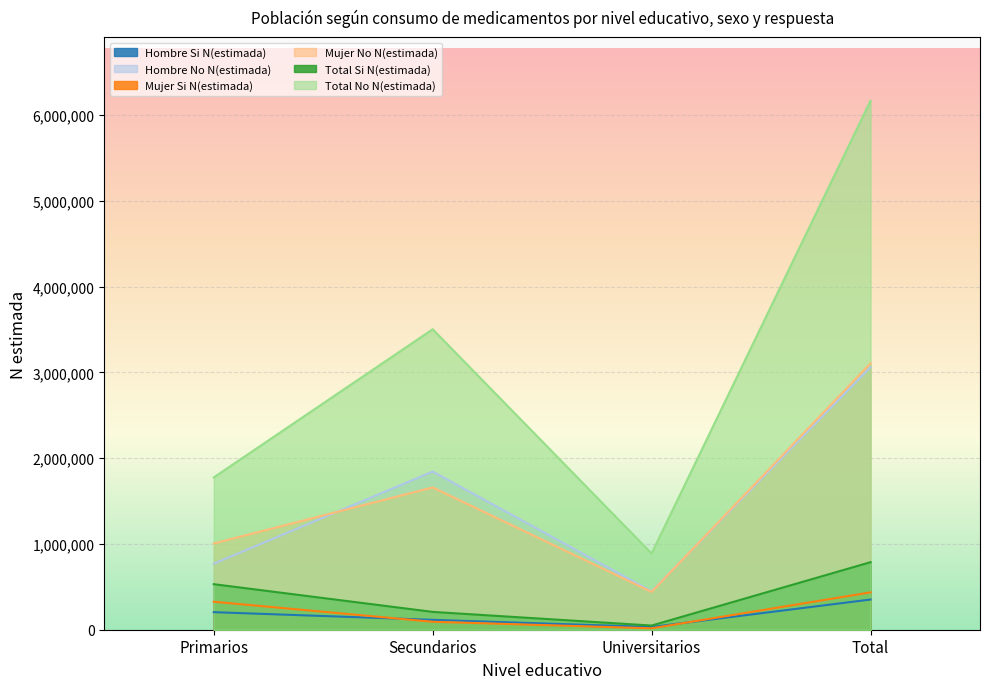

Which series has the largest total across all categories?

Total No N(estimada)